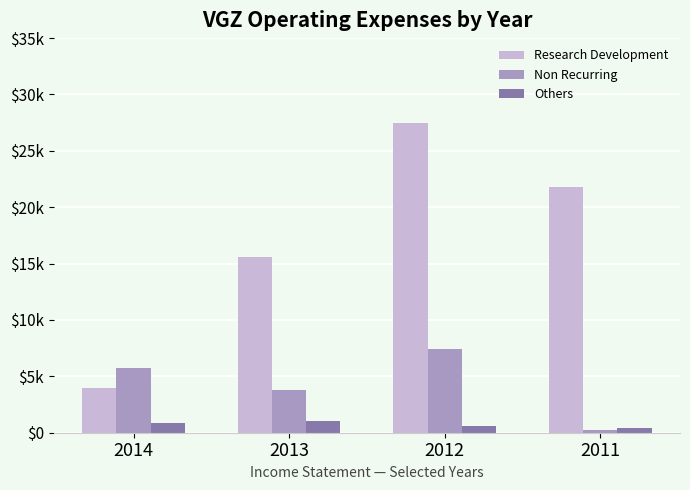

Rank the categories by Research Development value from lowest to highest.

2014, 2013, 2011, 2012